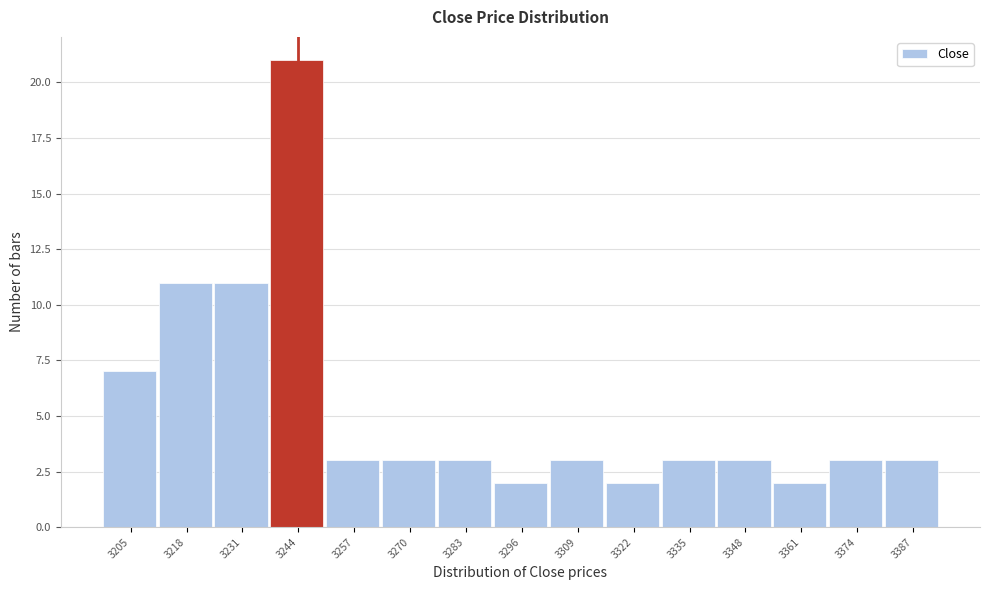

Reading right to left, list all the values displayed in this chart.

3	3	2	3	3	2	3	2	3	3	3	21	11	11	7